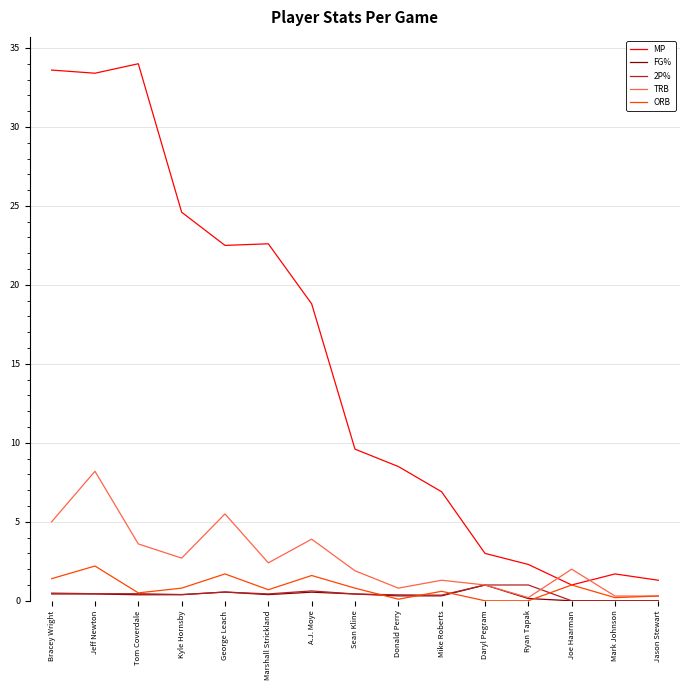

True or false: TRB and MP cross at least once.

True